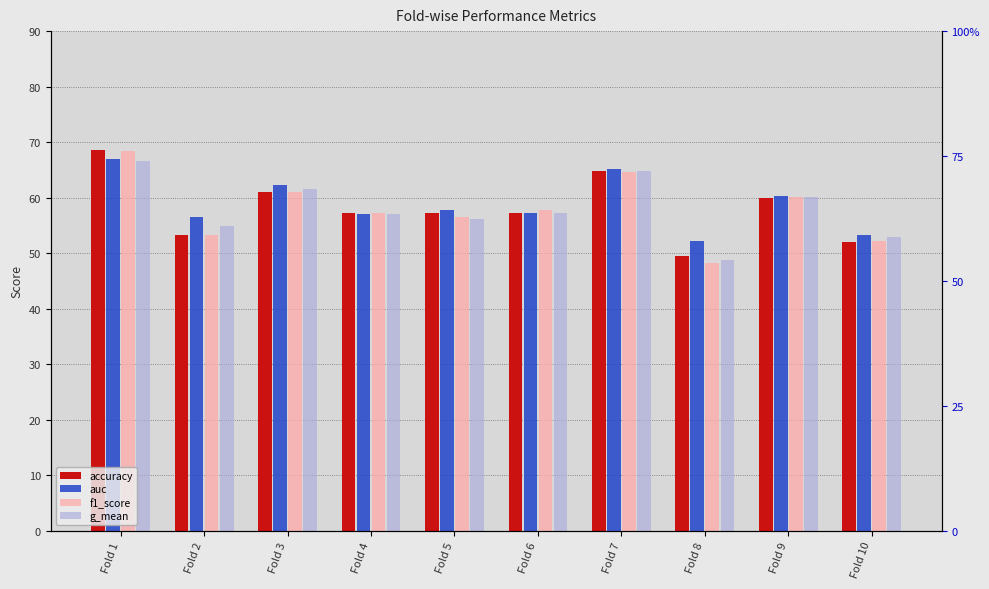

The value of g_mean at Fold 3 is 26.4. True or false?

False